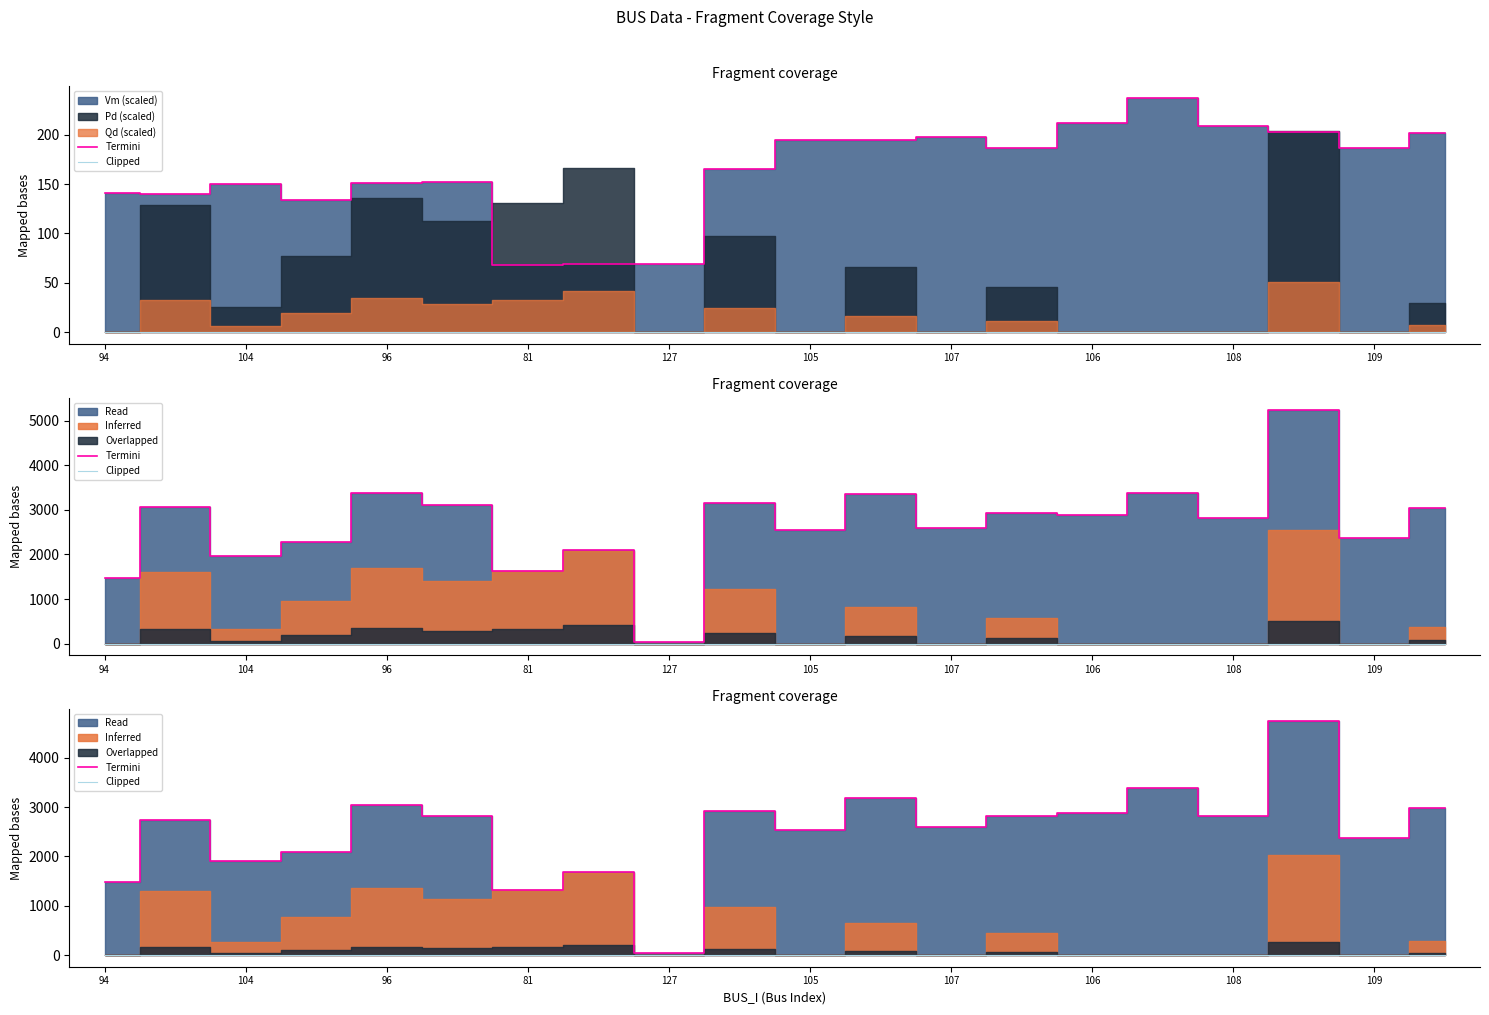

Reading left to right, extract all data points from this chart.

Termini: 1472.5	2741.6	1906.9	2091.4	3037.9	2821.5	1309.8	1684.3	34.5	2915.4	2541.5	3193.6	2593.0	2828.2	2876.5	3389.4	2825.7	4745.6	2375.8	2973.6
Clipped: 0.0	0.0	0.0	0.0	0.0	0.0	0.0	0.0	0.0	0.0	0.0	0.0	0.0	0.0	0.0	0.0	0.0	0.0	0.0	0.0